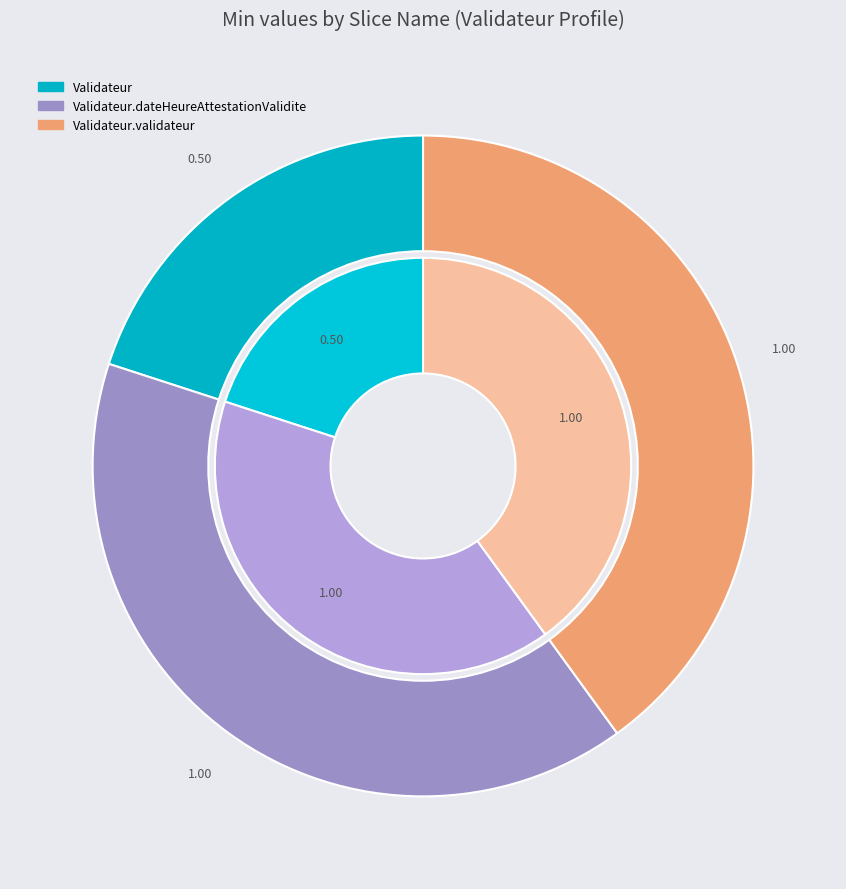

Rank the categories by value from lowest to highest.

Validateur, Validateur.dateHeureAttestationValidite, Validateur.validateur